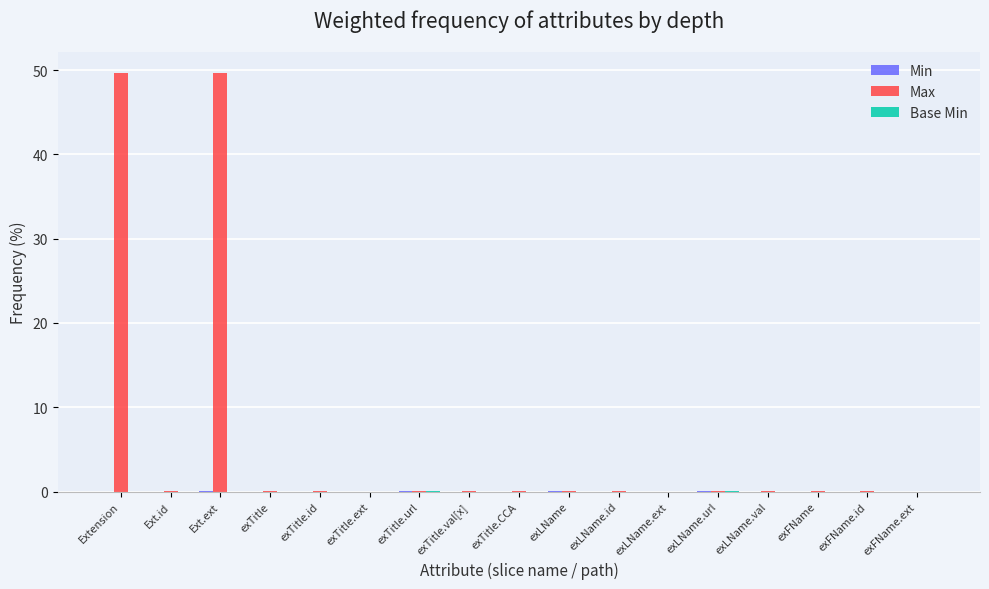

Which series has the largest total across all categories?

Max